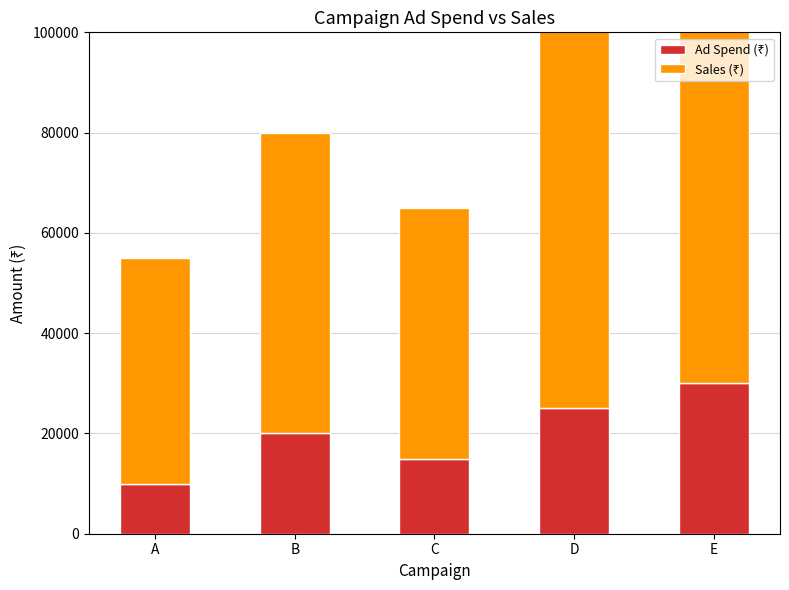

What is the difference between the highest and lowest values at A?

35000